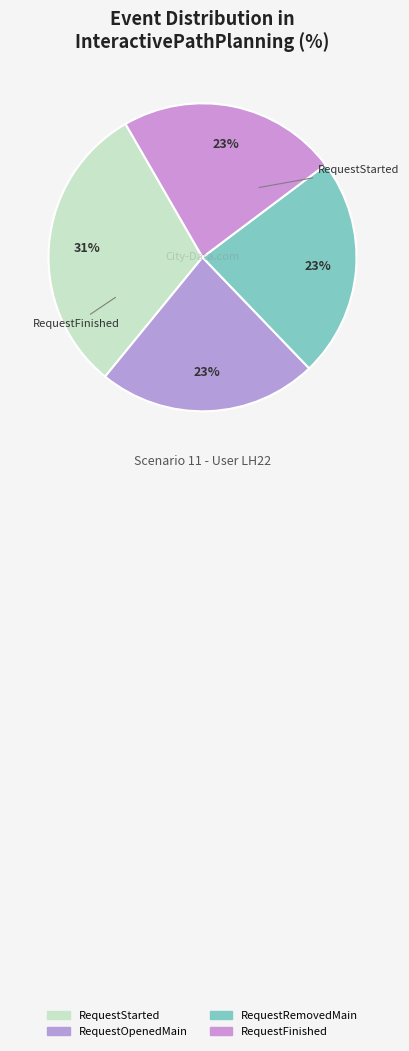

How many slices are in this pie chart?

4